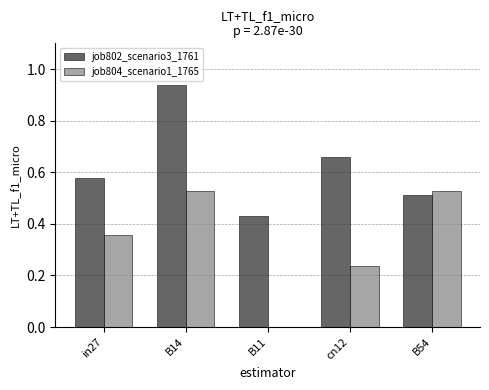

What is the sum of all job804_scenario1_1765 values?

1.6